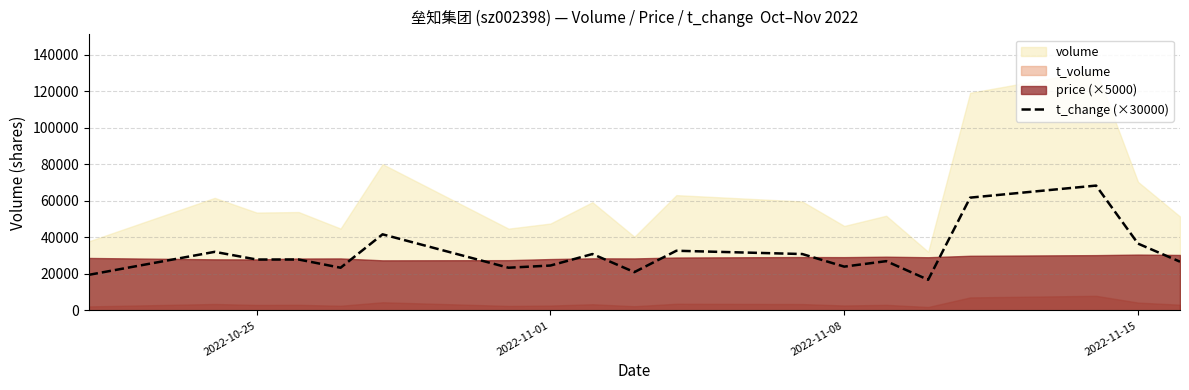

The value of t_change (×30000) at 2022-11-15 is 36600.0. True or false?

True